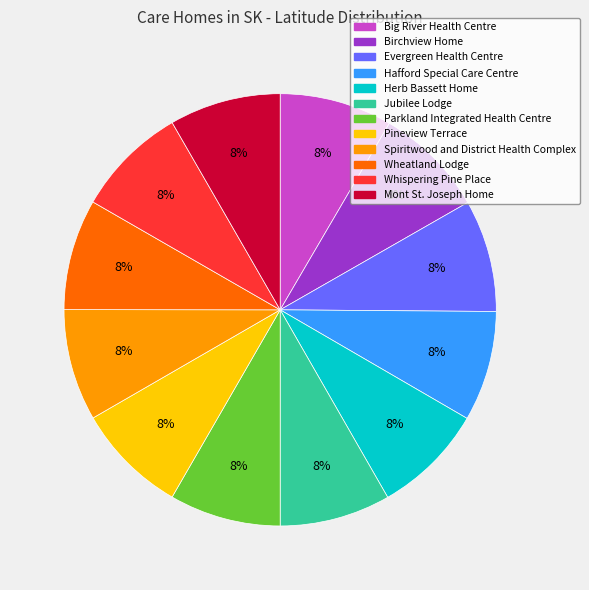

To the nearest percent, what portion does Birchview Home represent?

8%